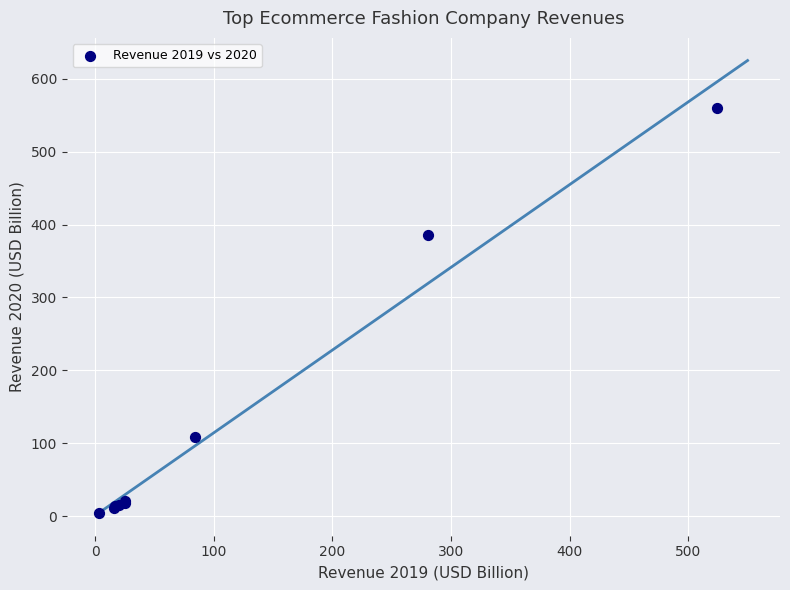

What Y value in the scatter plot is closest to 281?

386.1